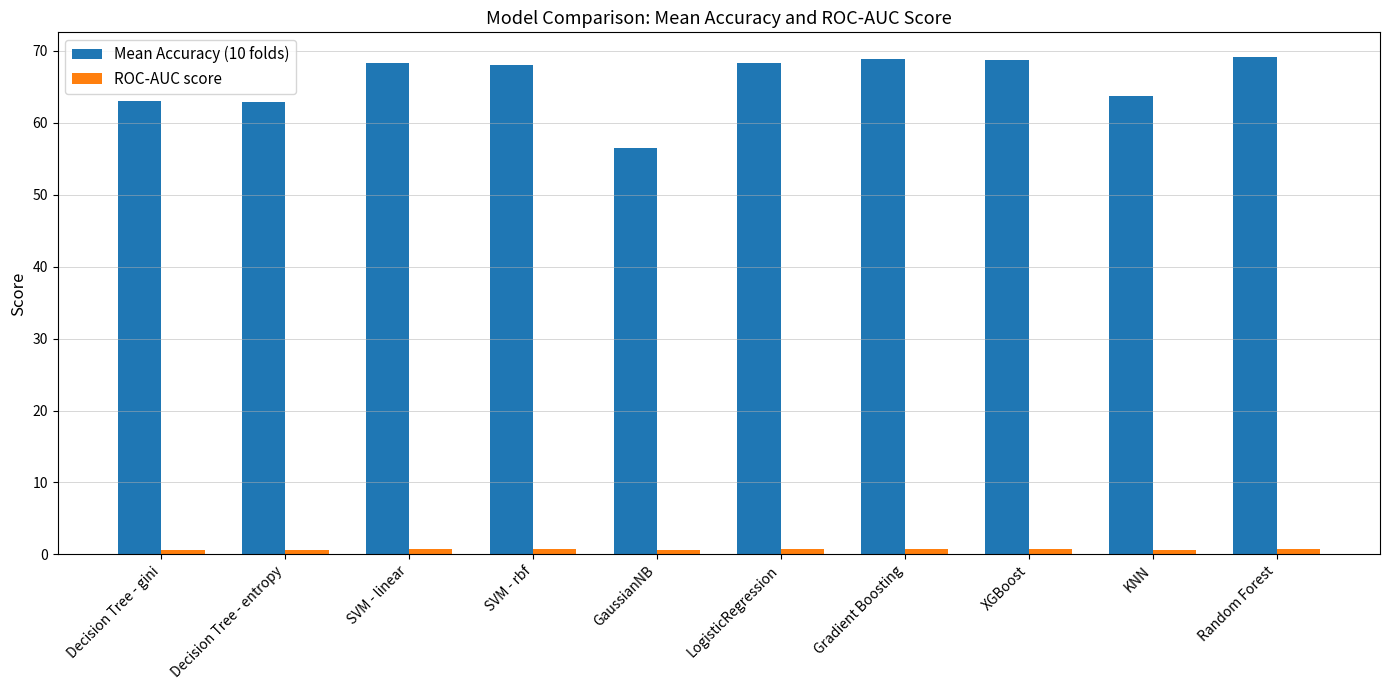

Which series has the largest range (max minus min)?

Mean Accuracy (10 folds)